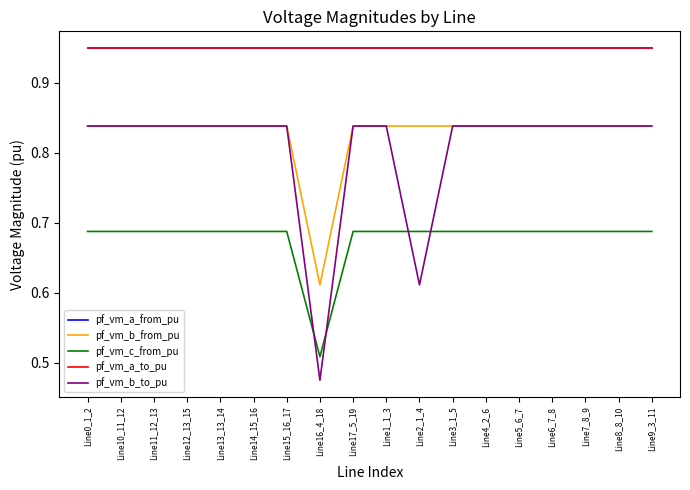

True or false: pf_vm_a_from_pu has a value of 1.3 at Line6_7_8.

False